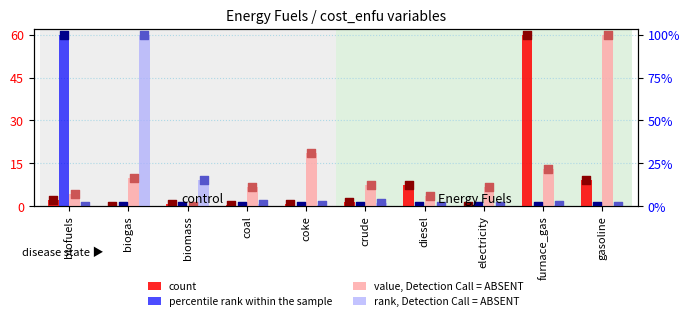

Which series has the widest spread of Y values?

percentile rank within the sample